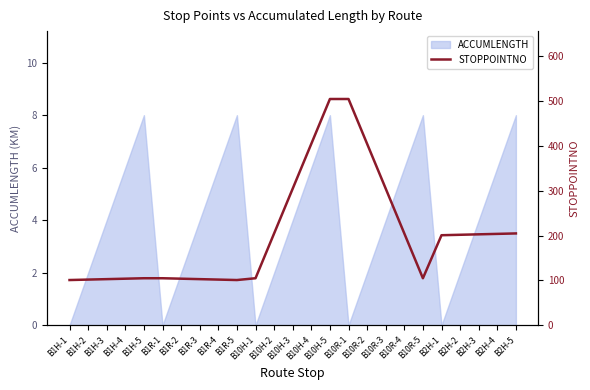

True or false: the data shows 152 at B1R-4.

False